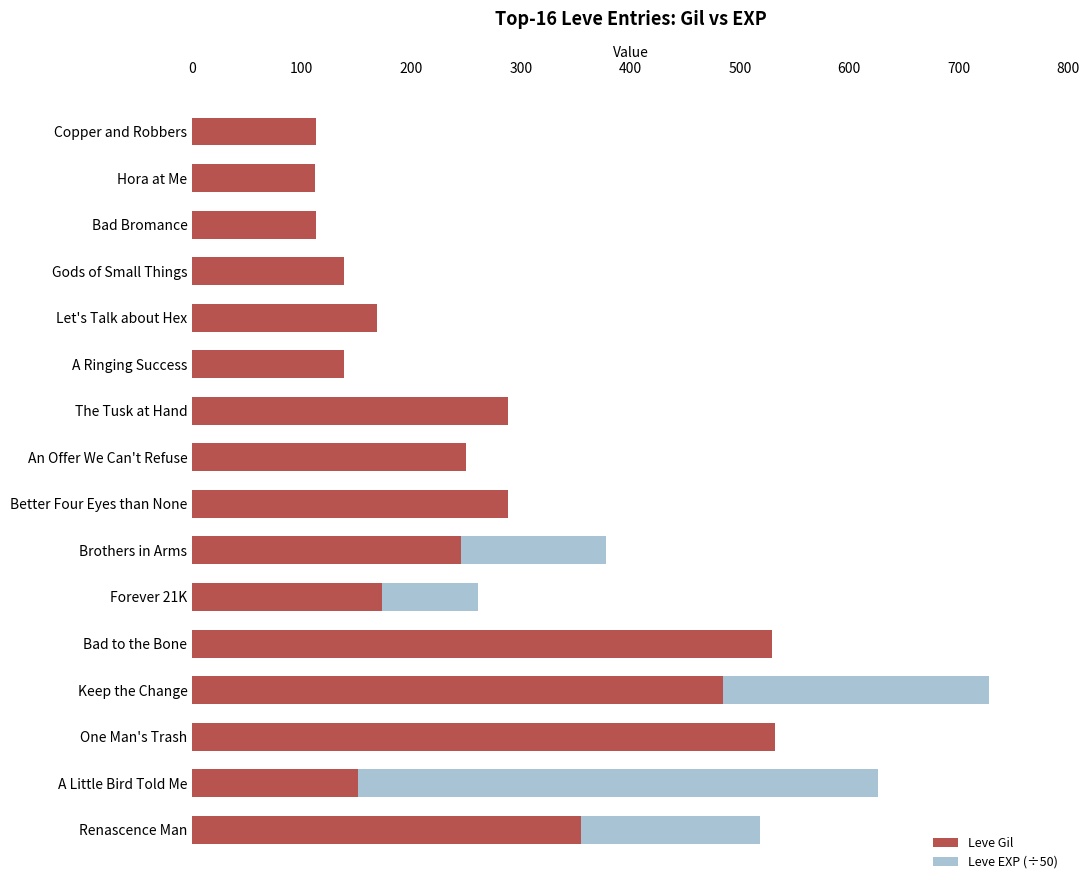

Between Forever 21K and A Little Bird Told Me, which series saw the biggest shift?

Leve EXP (÷50)